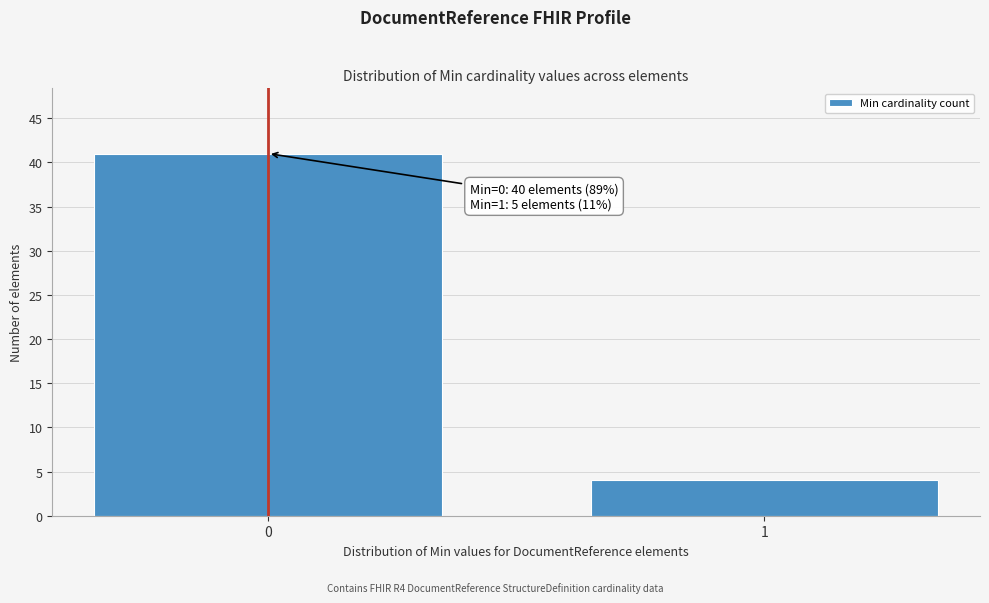

Reading left to right, extract all data points from this chart.

0=41	1=4